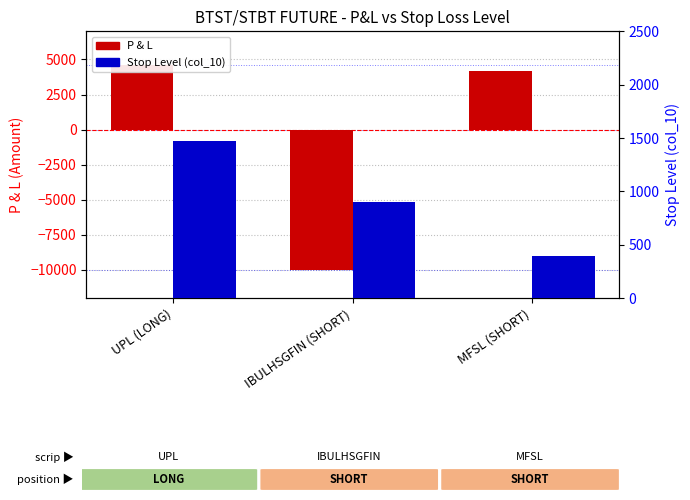

Reading right to left, list all the values displayed in this chart.

P & L: 4200	-10000	4620
Stop Level (col_10): 395	900	1470